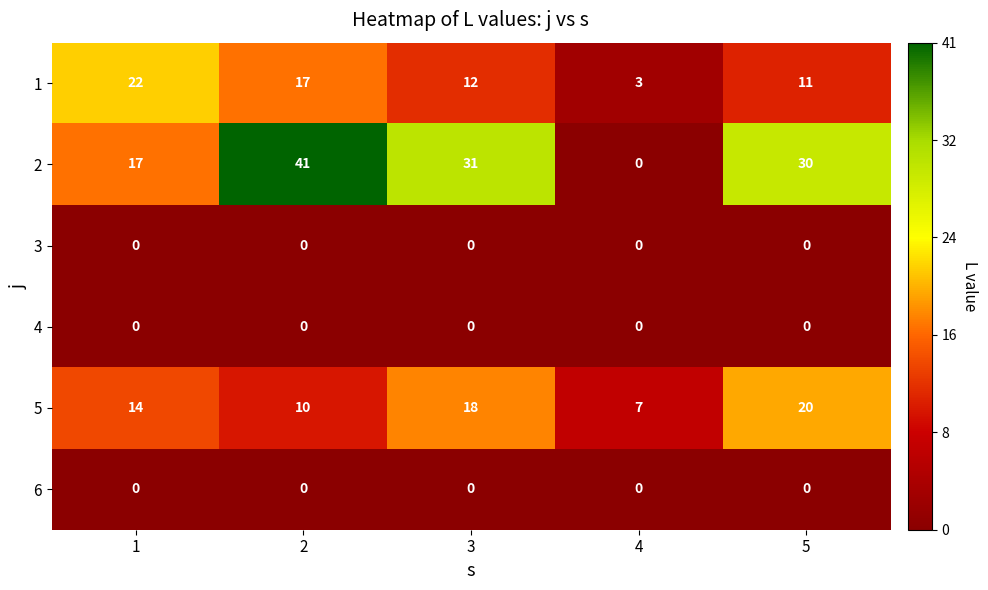

Is it true that 5 equals 5 at 2?

False